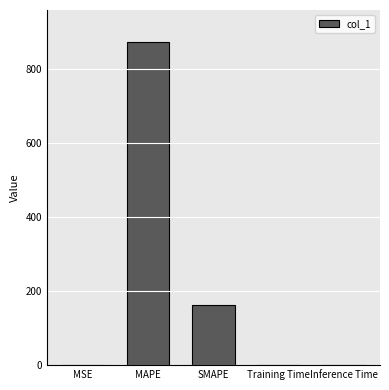

What is the greatest value displayed?

873.6